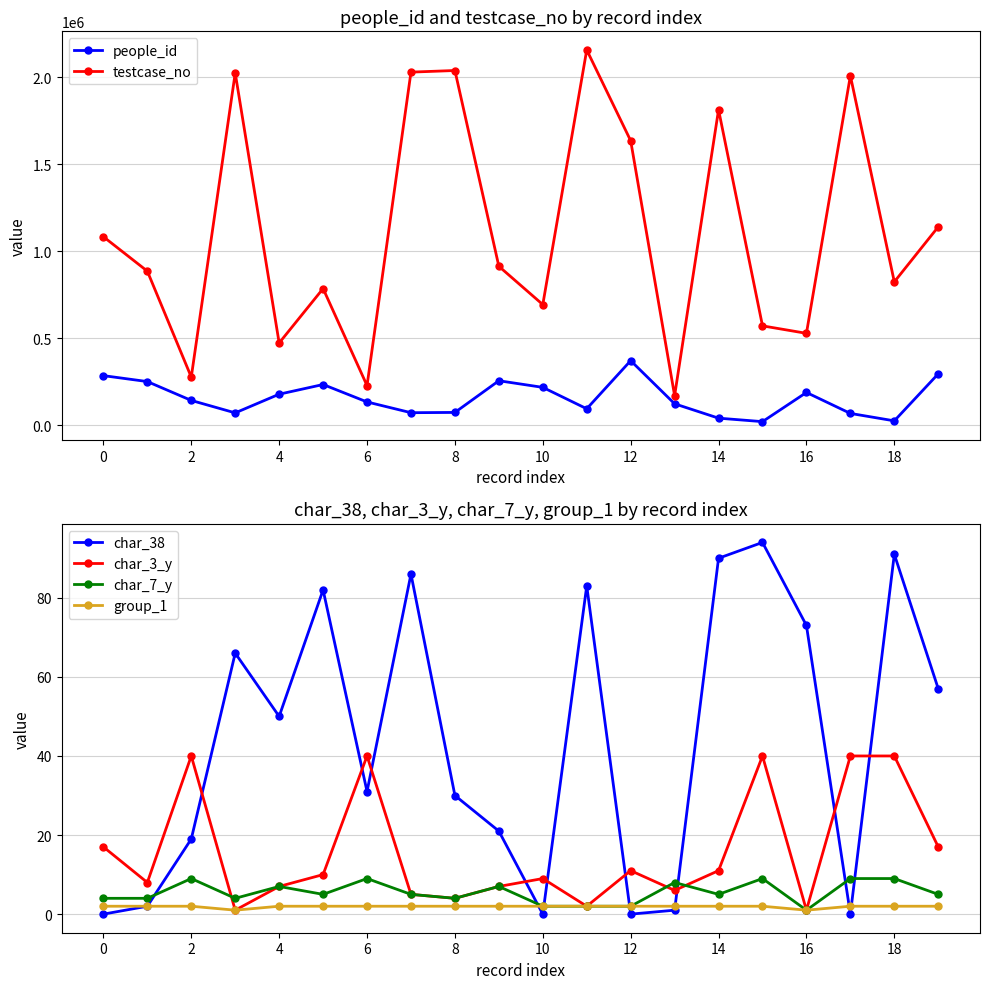

Is it true that people_id equals 45557 at 16?

False